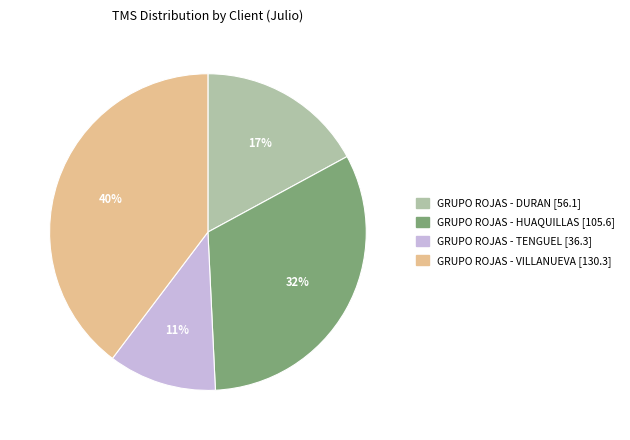

True or false: GRUPO ROJAS - DURAN accounts for 27% of the total.

False